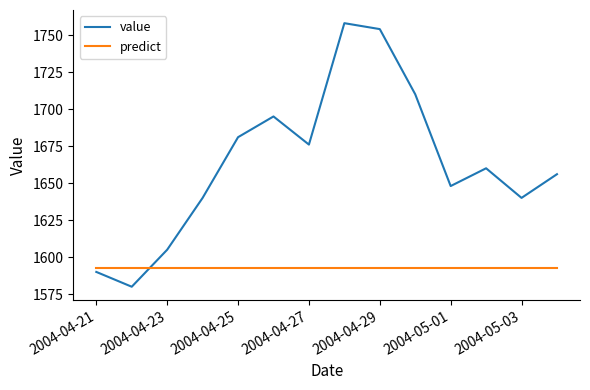

What is the maximum value for predict?

1592.4